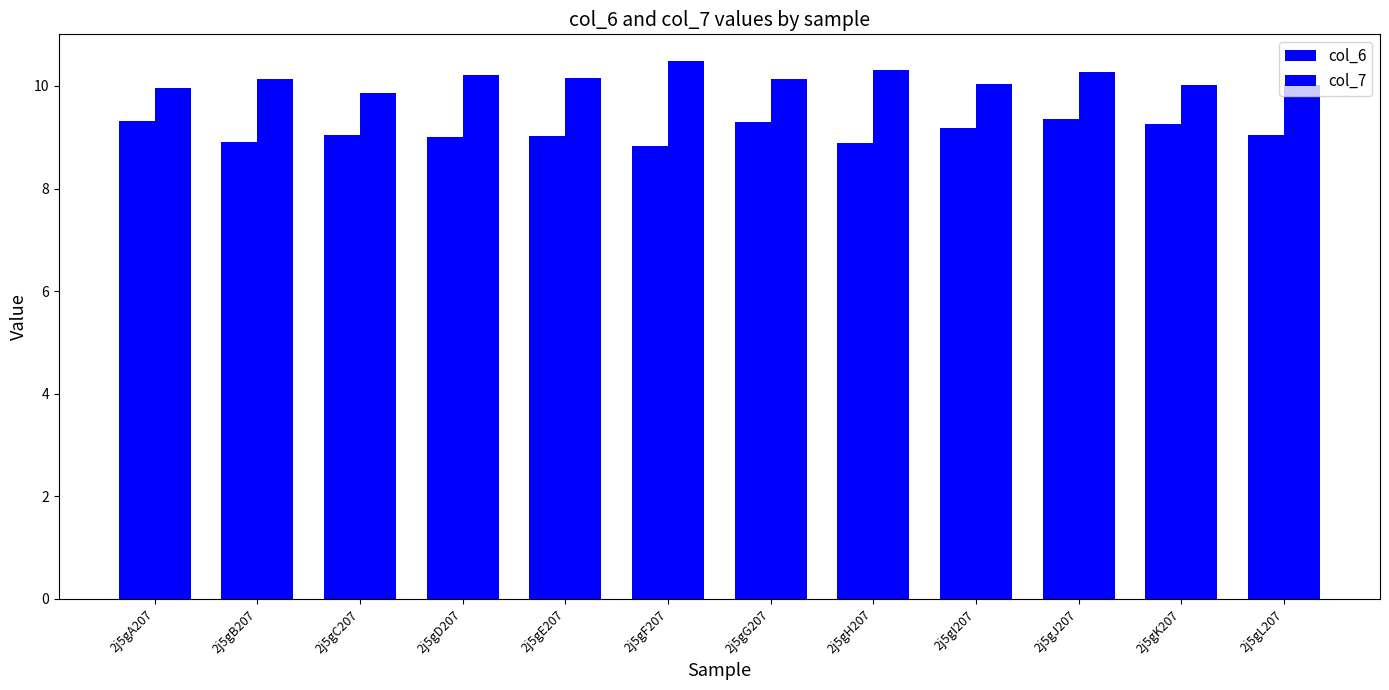

List the series in order of their overall mean, lowest first.

col_6, col_7